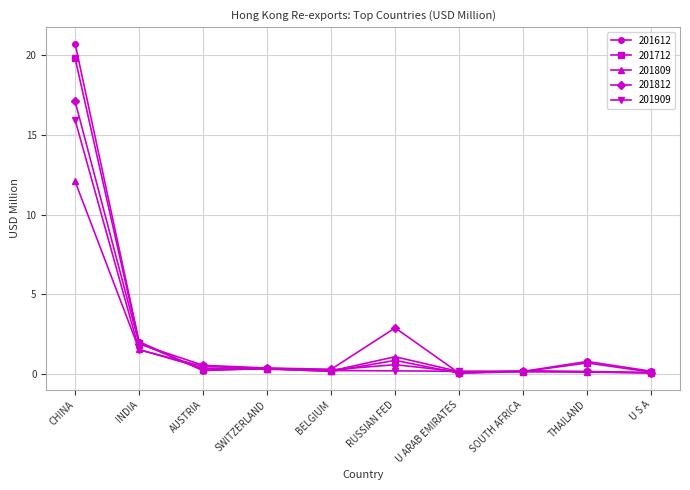

Rank the series by their maximum value, from lowest to highest.

201809, 201909, 201812, 201712, 201612